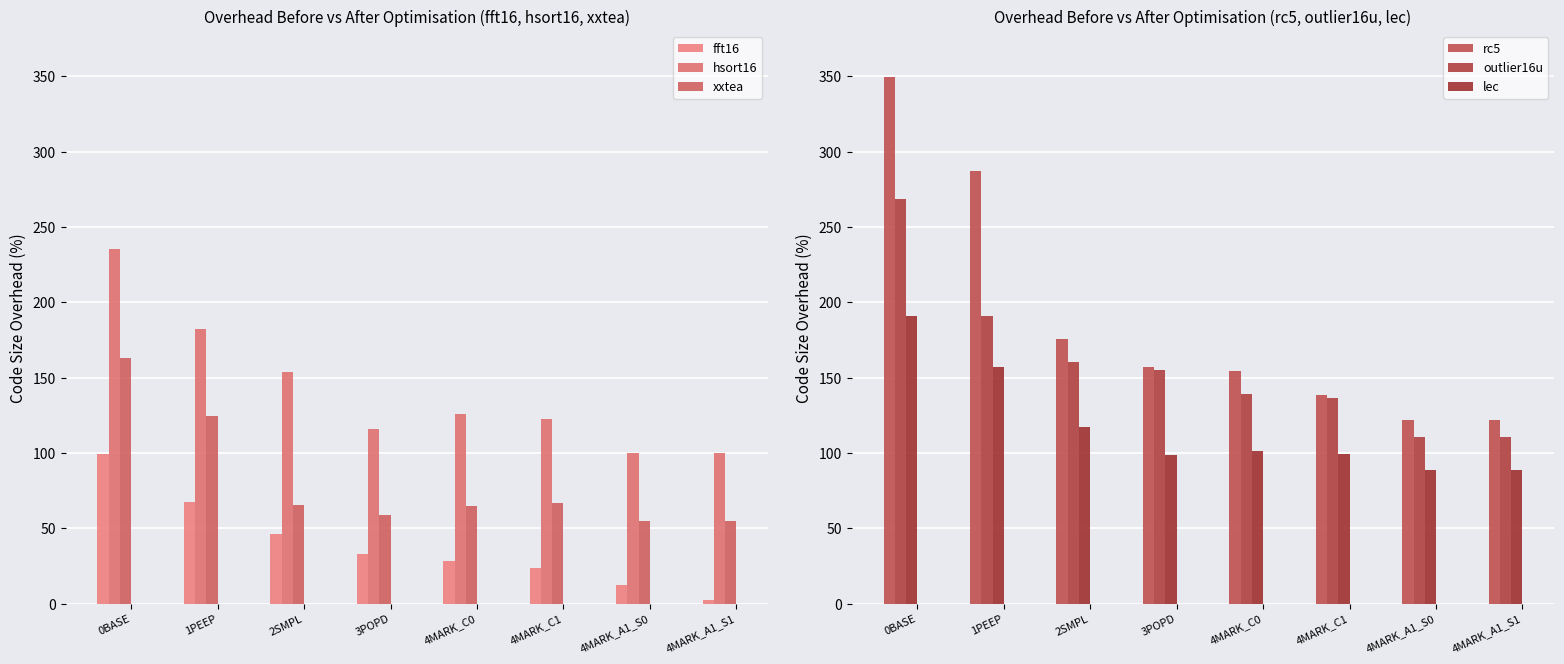

Are the bars grouped side by side (vs. stacked)?

Yes